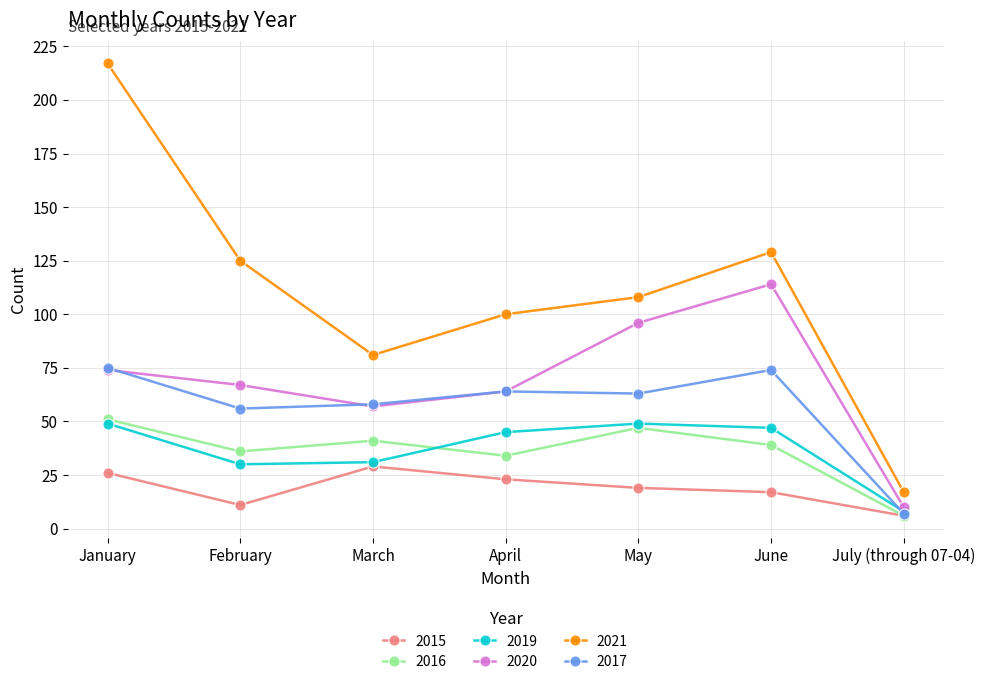

How many interior local valleys does the 2019 series have?

1